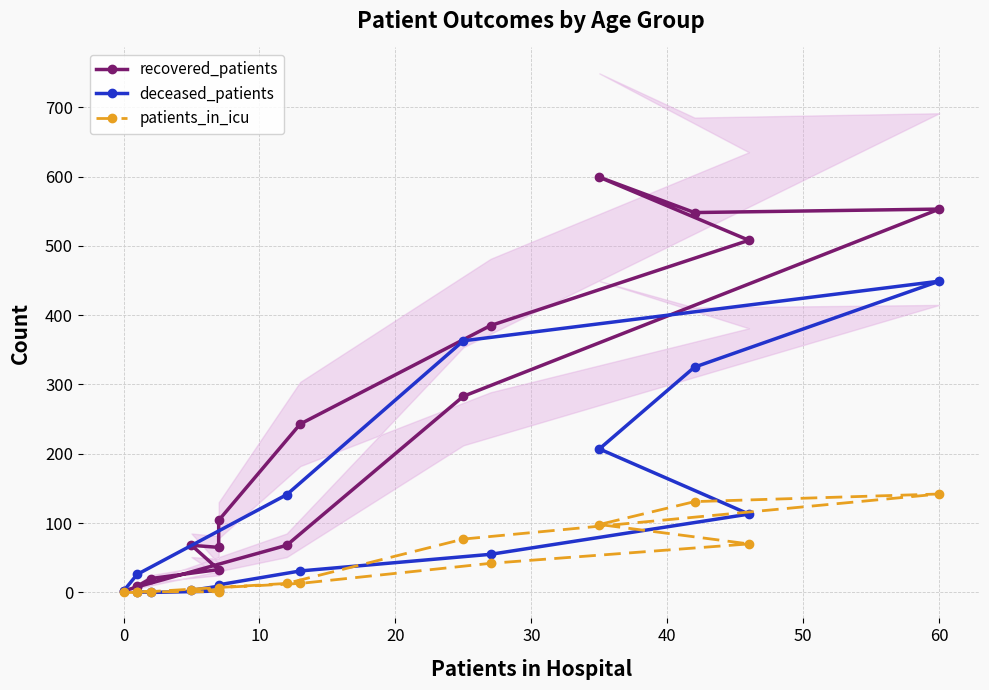

What is the sum of the deceased_patients values at 10 and 0?

2